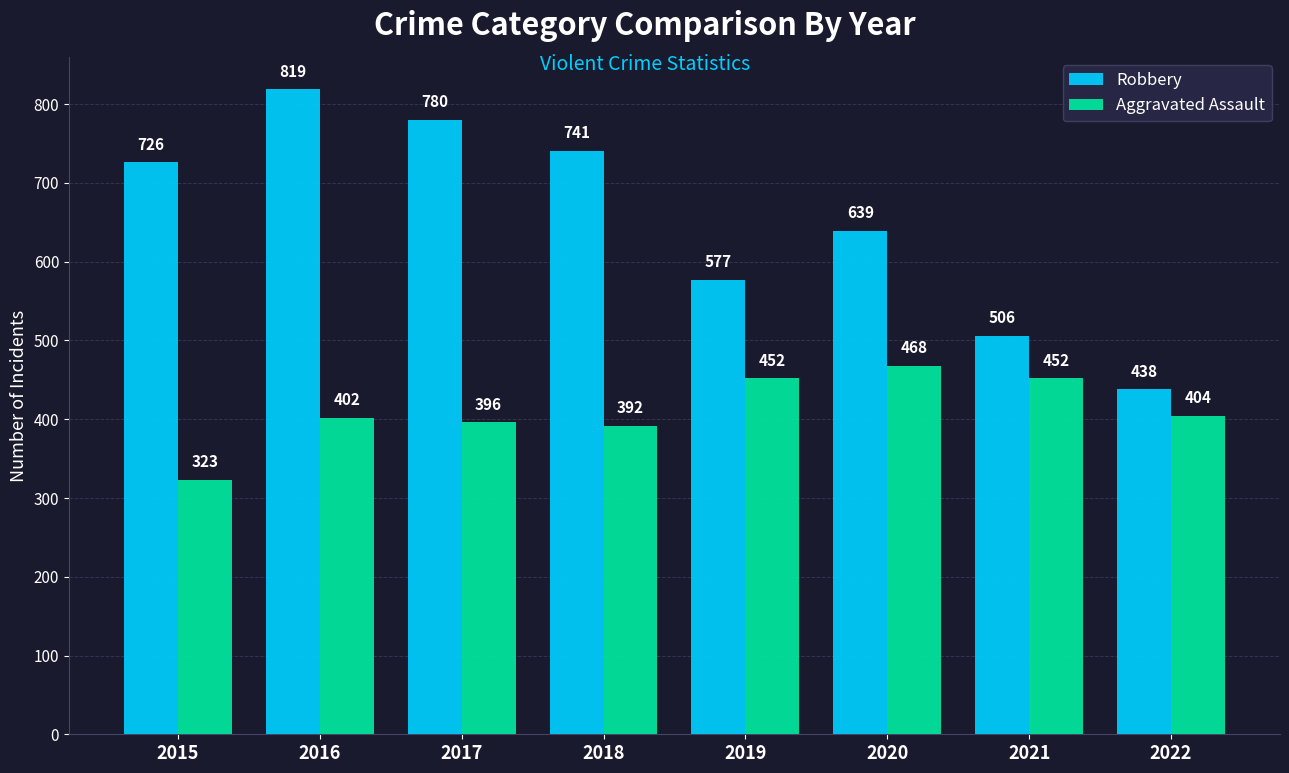

What is the difference between the maximum and minimum values in the Robbery series?

381